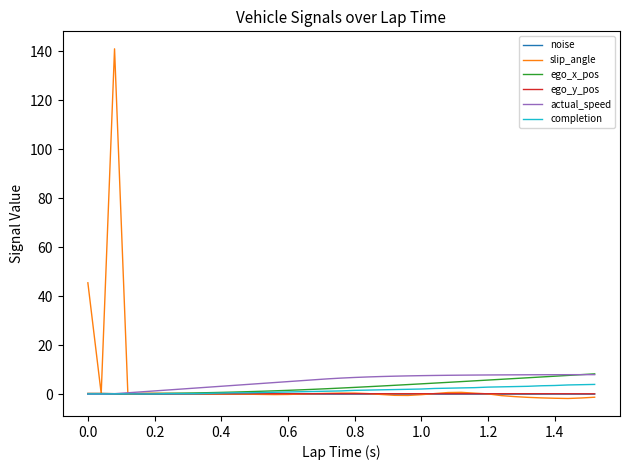

Which series has the widest spread of values?

slip_angle